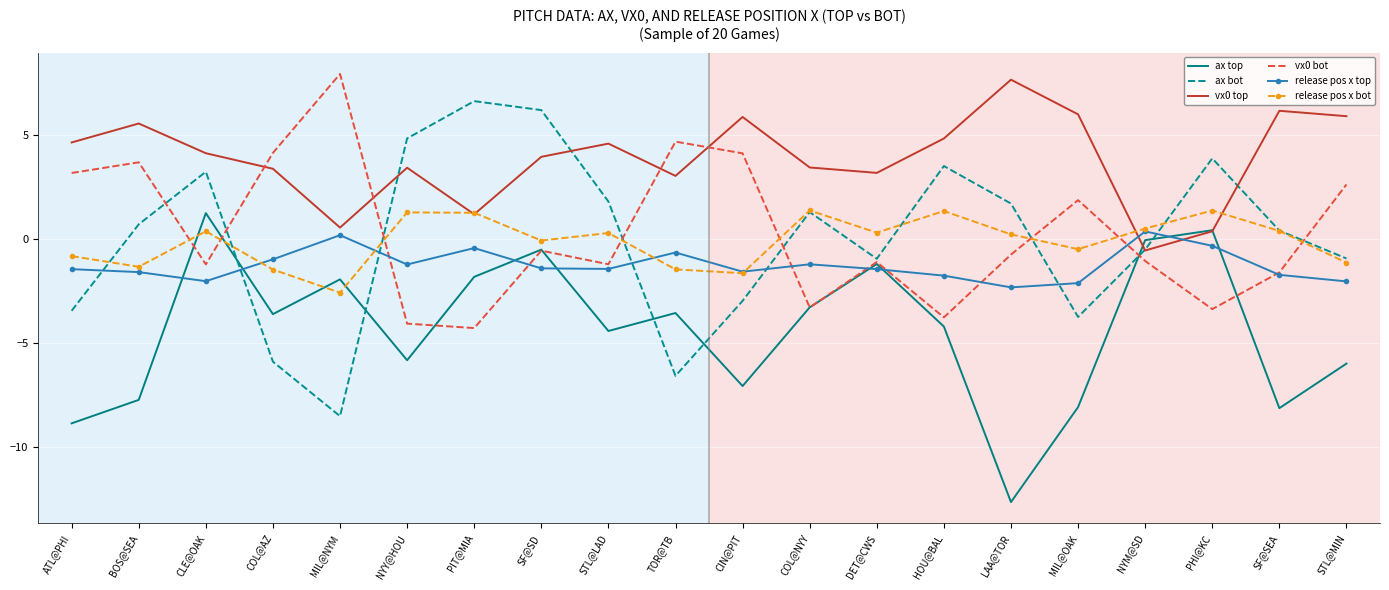

Which series changed the most between ATL@PHI and STL@MIN?

ax top